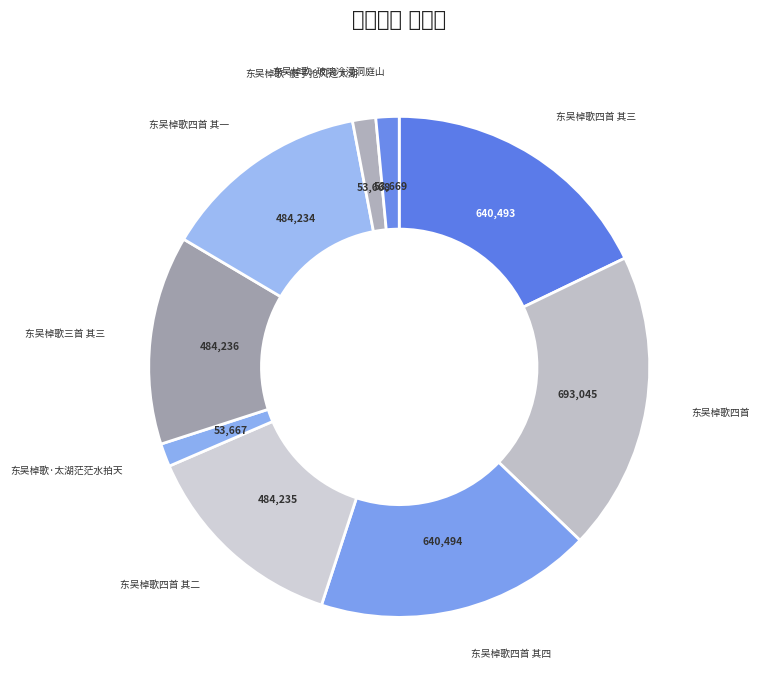

What is the ratio of the value at 东吴棹歌四首 其三 to the value at 东吴棹歌·艇子抢风过太湖?

11.9